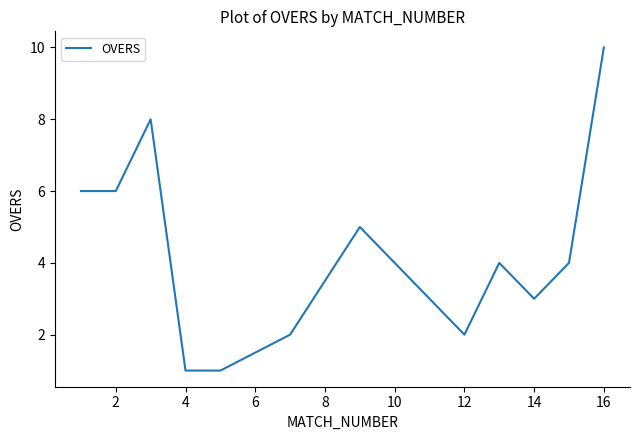

Reading right to left, list all the values displayed in this chart.

10	4	3	4	2	5	2	1	1	8	6	6